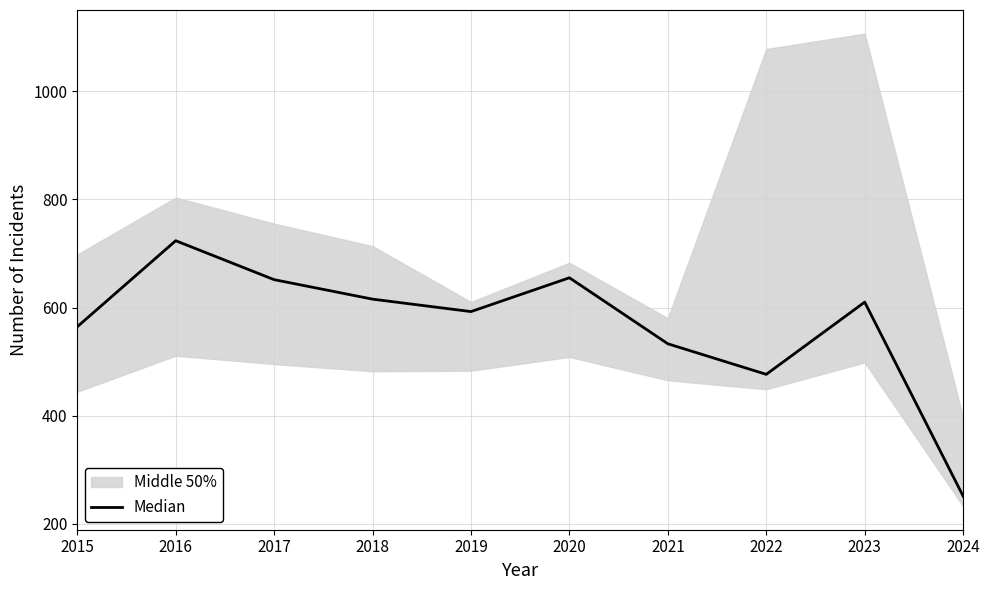

Reading left to right, list all the values displayed in this chart.

564.5	723.5	651.5	615.5	592.5	655.0	533.0	476.5	610.0	251.5